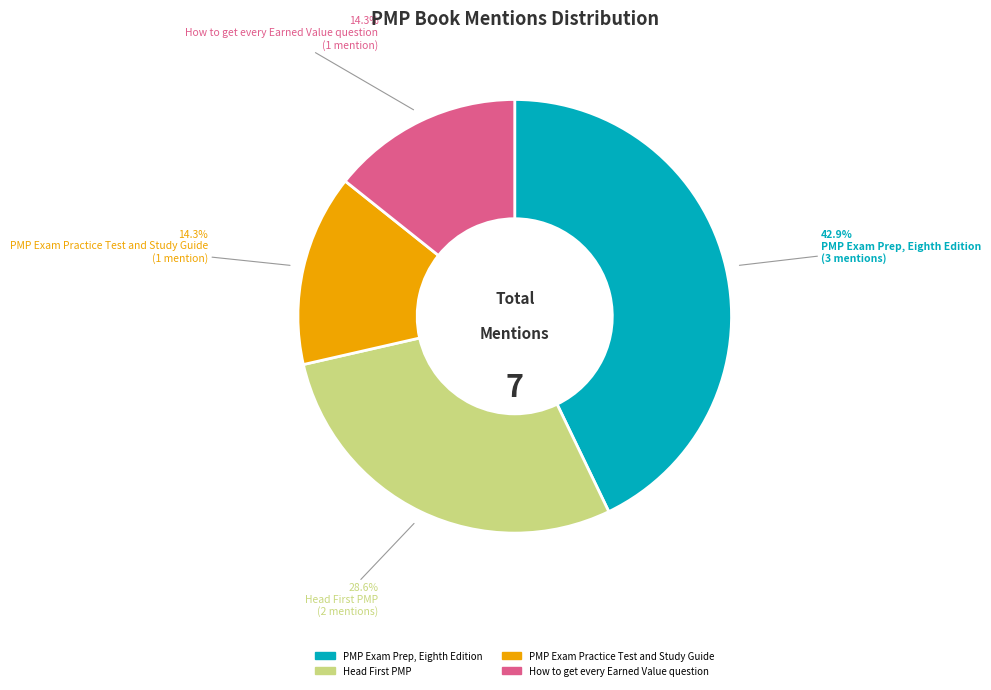

To the nearest percent, what is the combined percentage of PMP Exam Prep, Eighth Edition and PMP Exam Practice Test and Study Guide?

57%